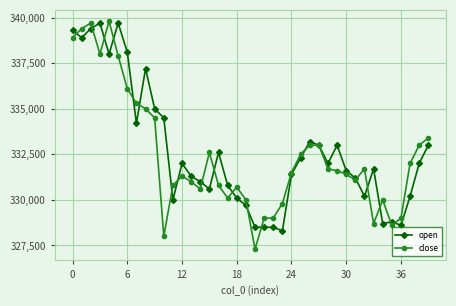

True or false: open has more than 1 interior local peaks.

True